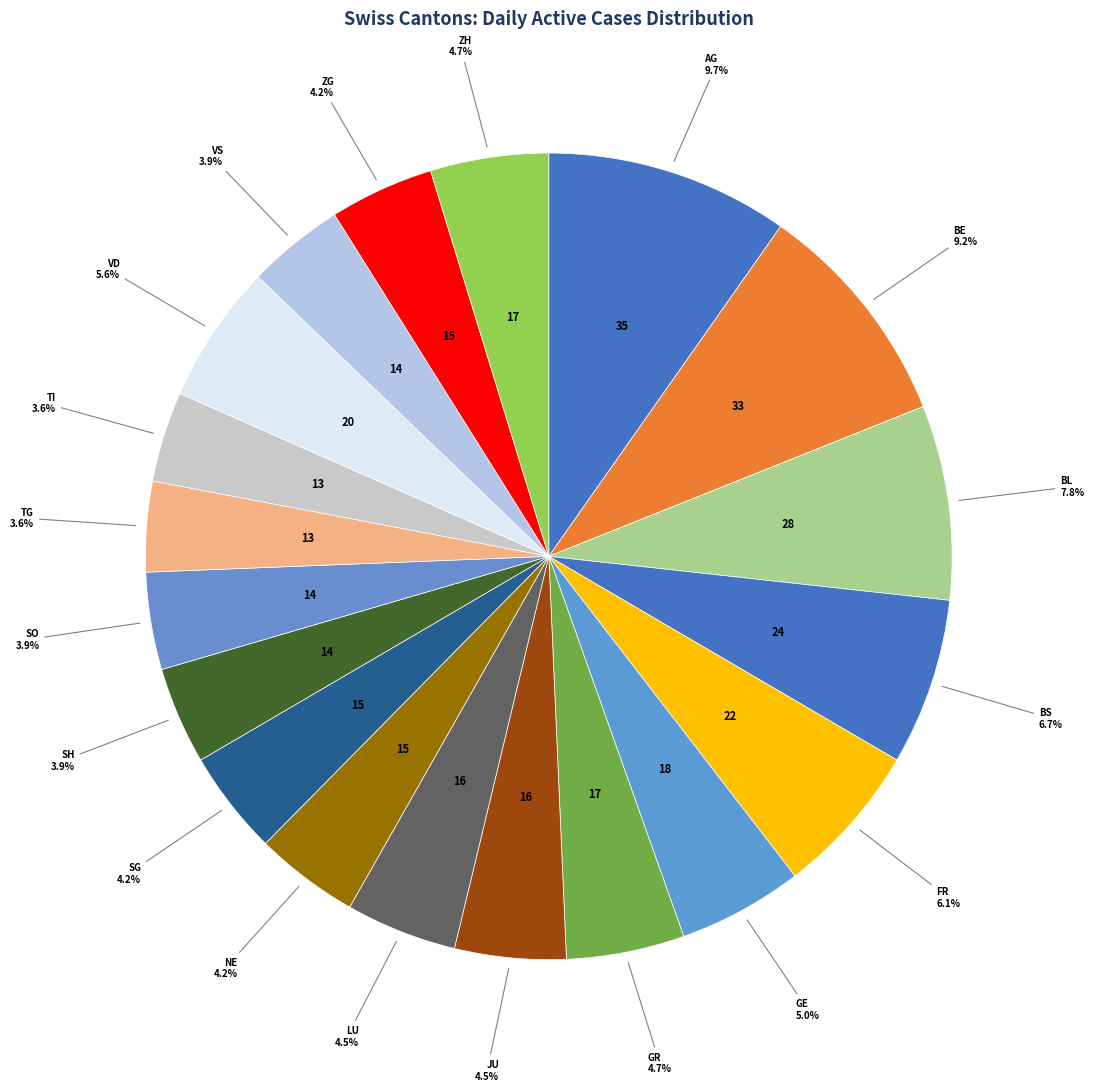

How many slices are in this pie chart?

19